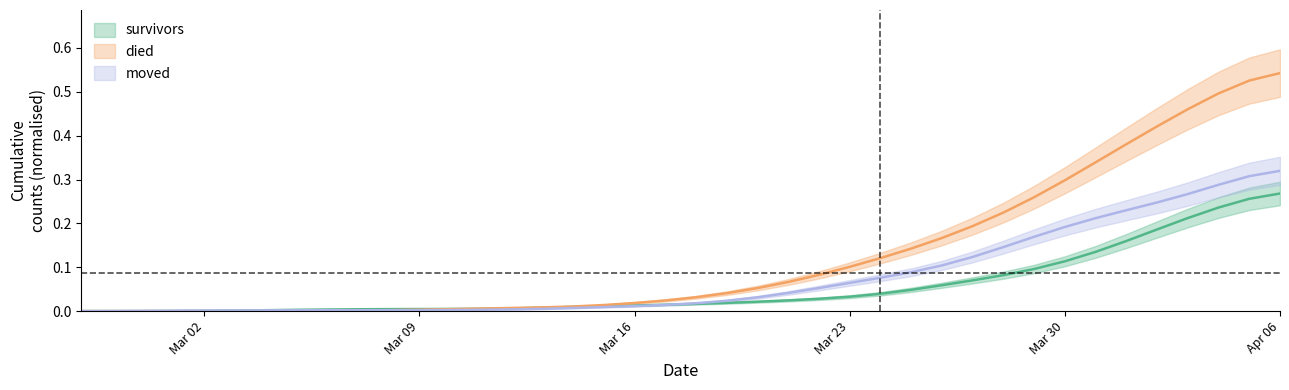

Is this an area chart (filled region under the line)?

No